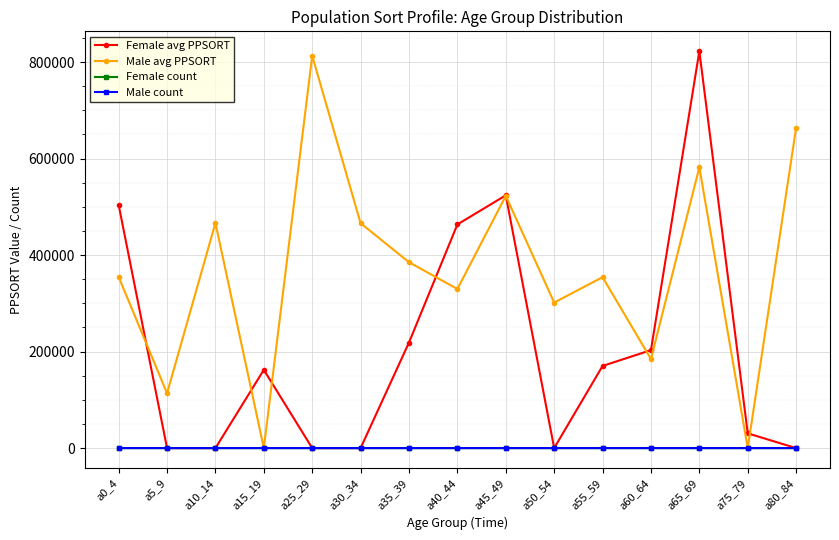

What position from the left is a30_34?

6